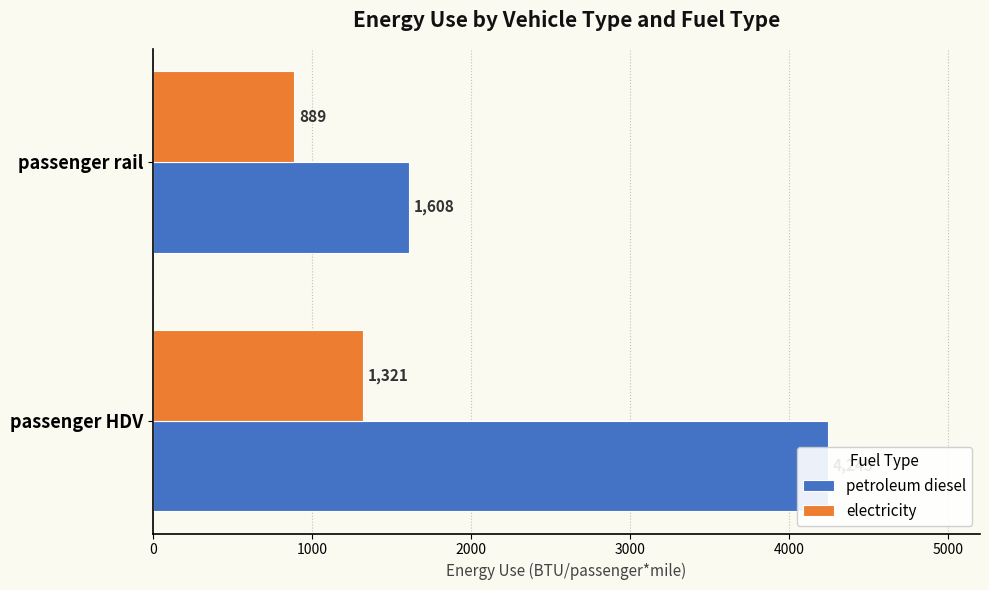

At how many categories does at least one series exceed 3664?

1